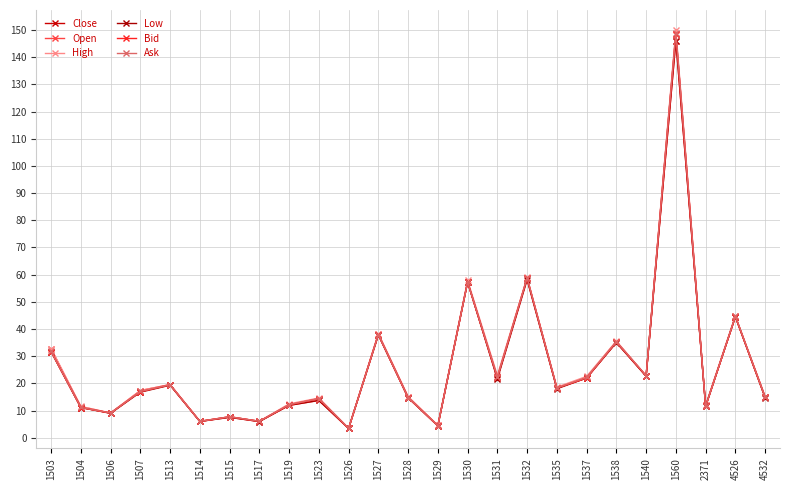

How many lines are shown in the chart?

6